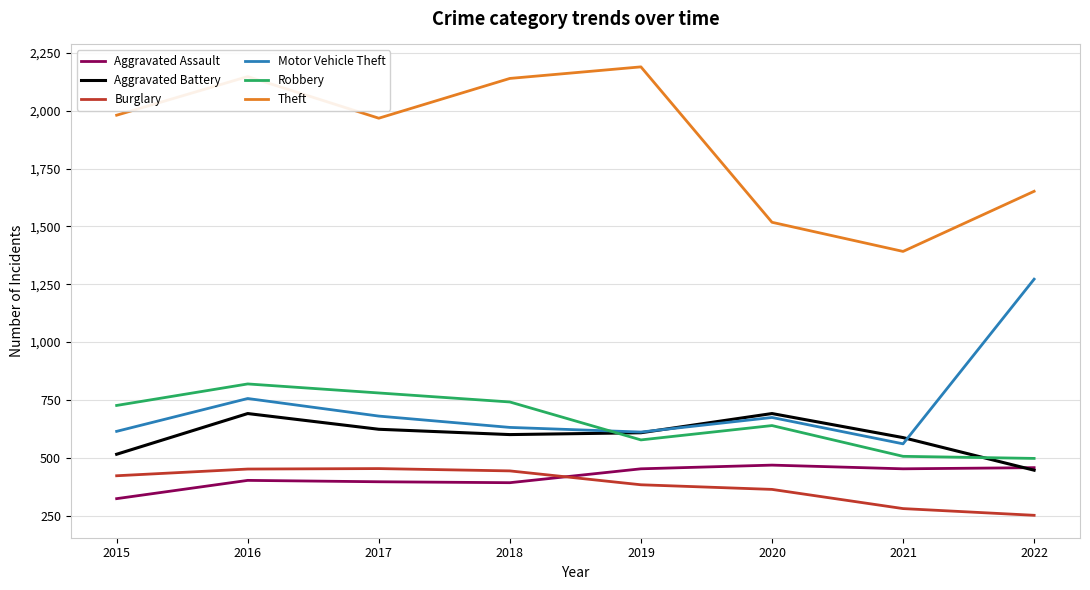

What are all the series names shown in the legend?

Aggravated Assault, Aggravated Battery, Burglary, Motor Vehicle Theft, Robbery, Theft